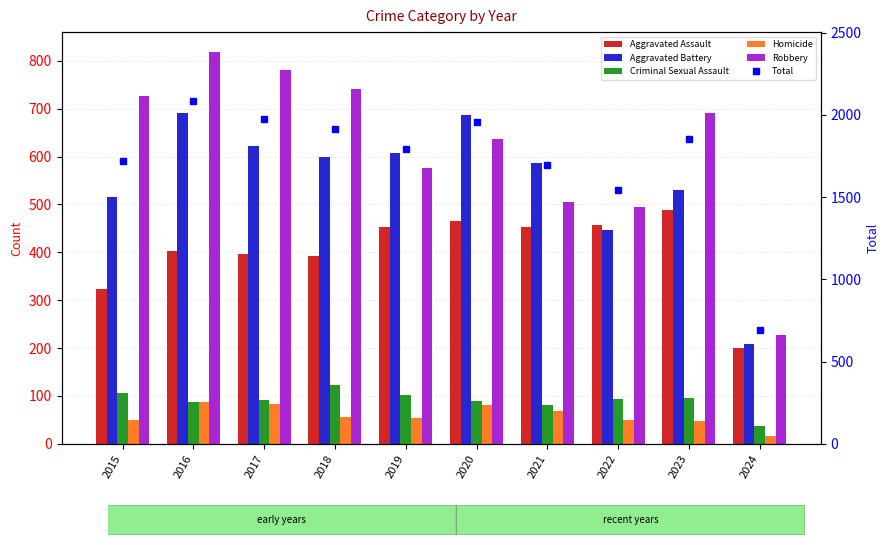

Rank the series at 2021 from lowest to highest value.

Homicide, Criminal Sexual Assault, Aggravated Assault, Robbery, Aggravated Battery, Total